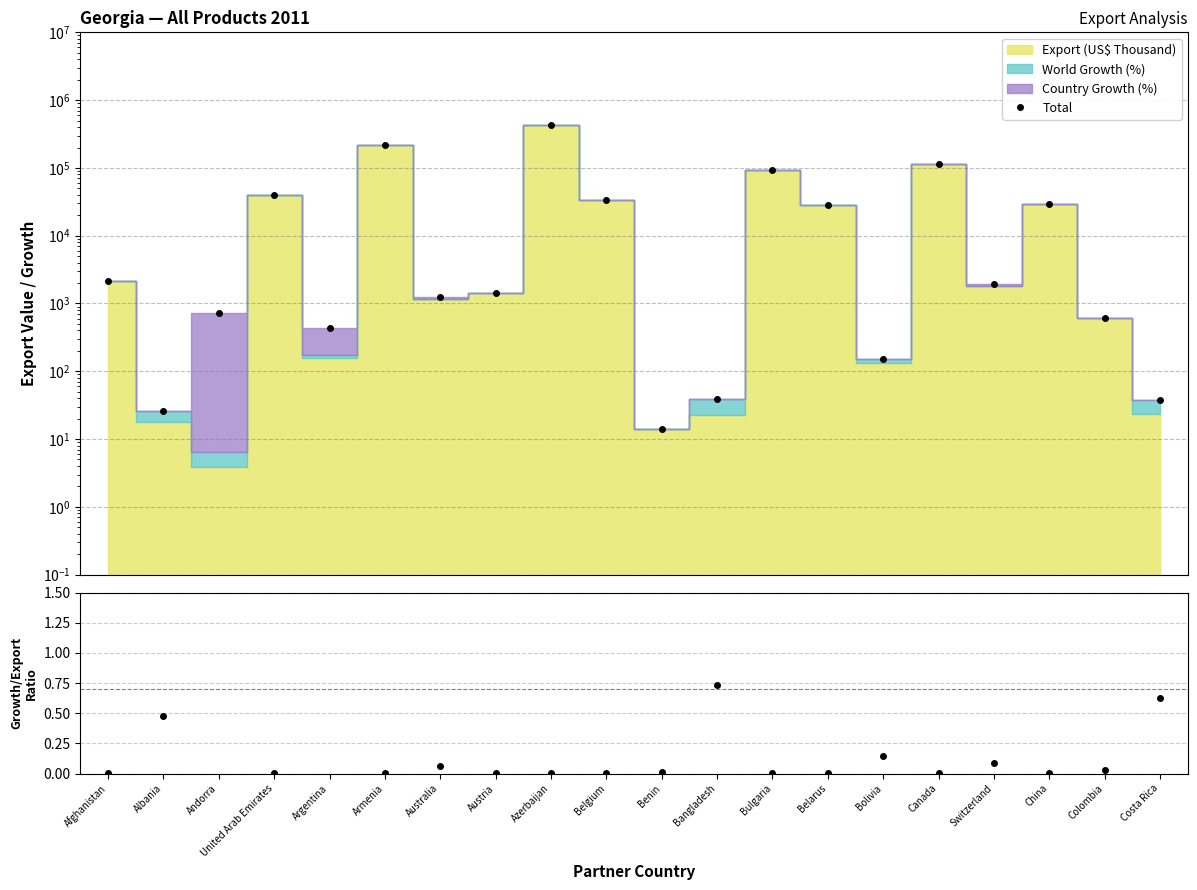

Rank the categories by value from lowest to highest.

Benin, Albania, Costa Rica, Bangladesh, Bolivia, Argentina, Colombia, Andorra, Australia, Austria, Switzerland, Afghanistan, Belarus, China, Belgium, United Arab Emirates, Bulgaria, Canada, Armenia, Azerbaijan